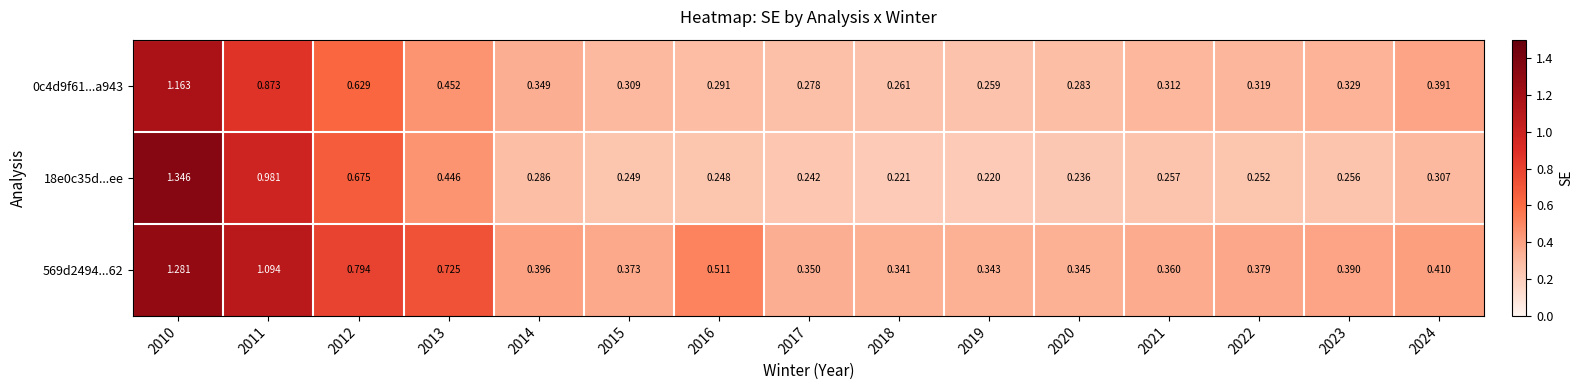

Which series has the largest range (max minus min)?

18e0c35d...ee